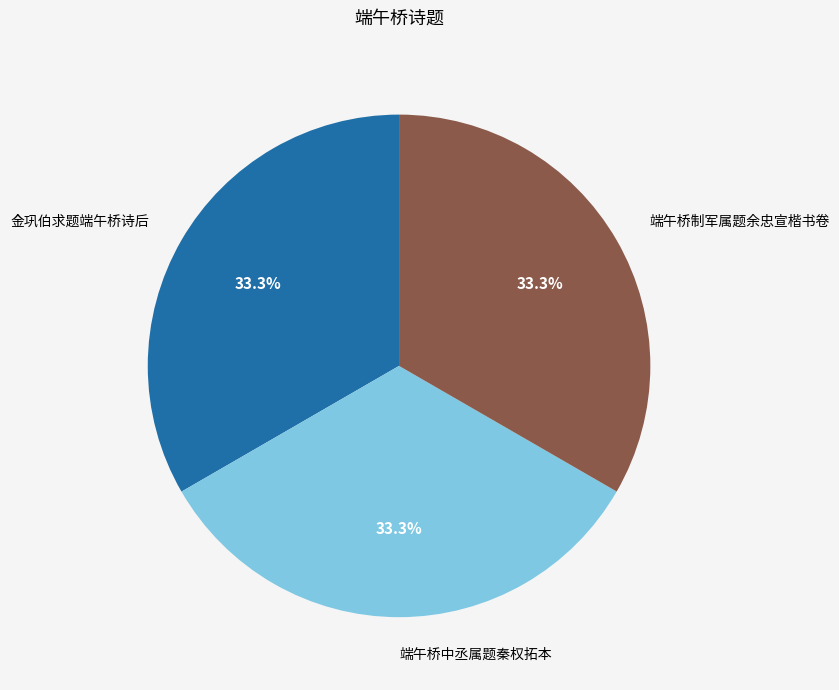

Count the number of slices in the pie.

3